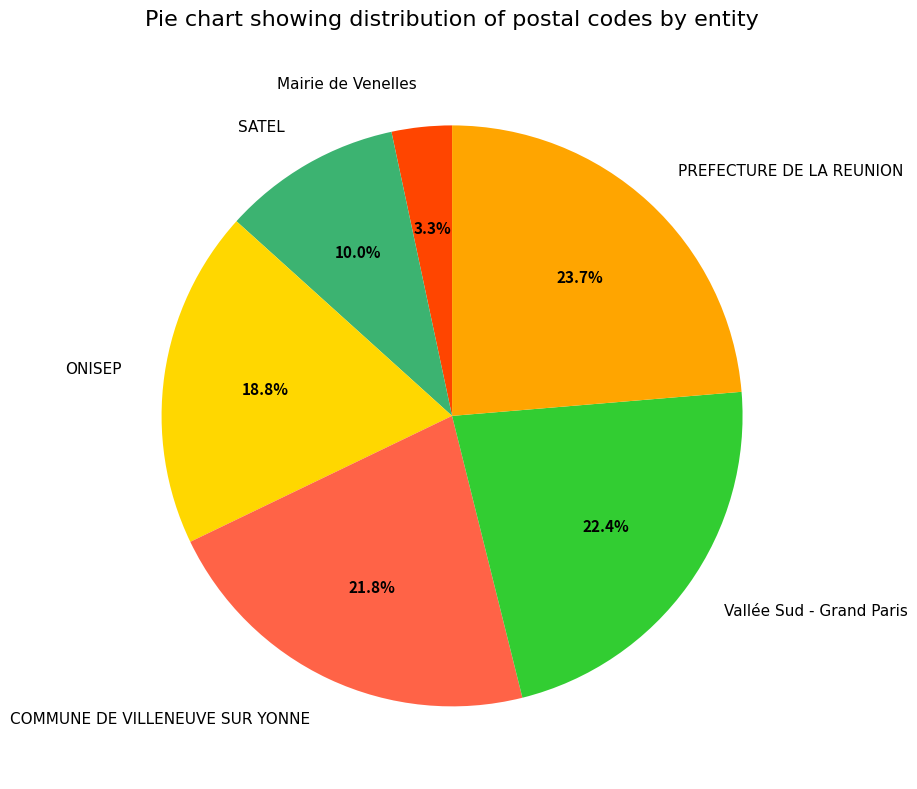

To the nearest percent, what percentage of the pie is Mairie de Venelles?

3%